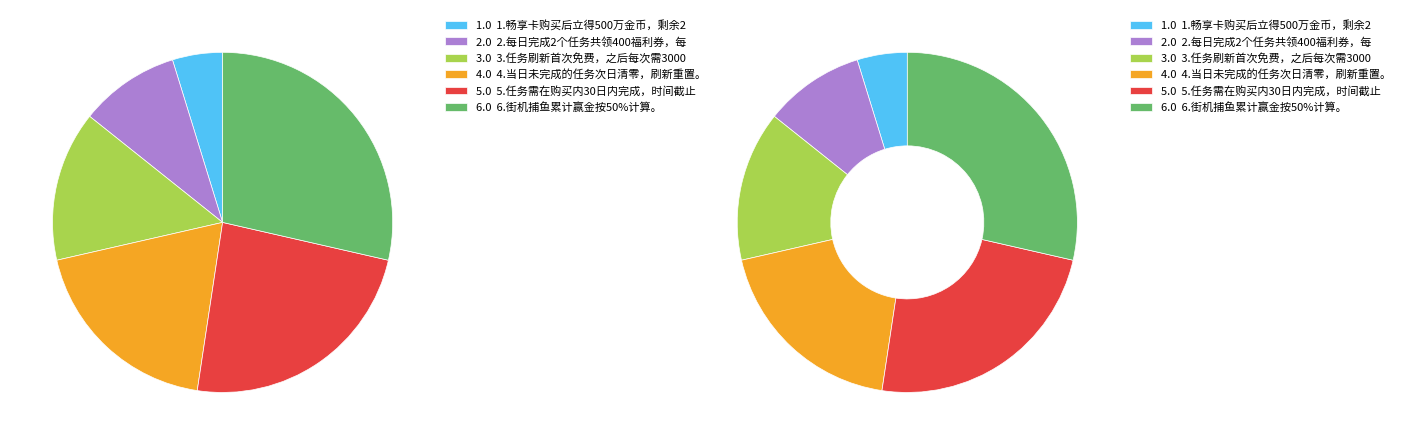

Rank the categories by value from highest to lowest.

6.街机捕鱼累计赢金按50%计算。, 5.任务需在购买内30日内完成，时间截止后任务失效。, 4.当日未完成的任务次日清零，刷新重置。, 3.任务刷新首次免费，之后每次需30000金币，次数不限。, 2.每日完成2个任务共领400福利券，每个任务每日限领1次，共领20次。, 1.畅享卡购买后立得500万金币，剩余20天每日登陆可领40万金币。